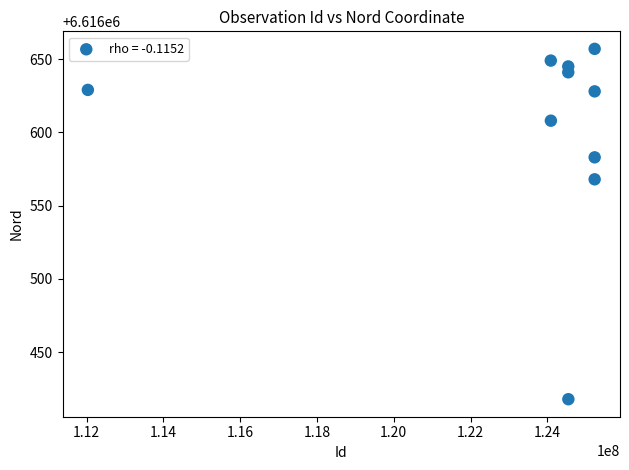

What Y value in the scatter plot is closest to 6616537?

6616568